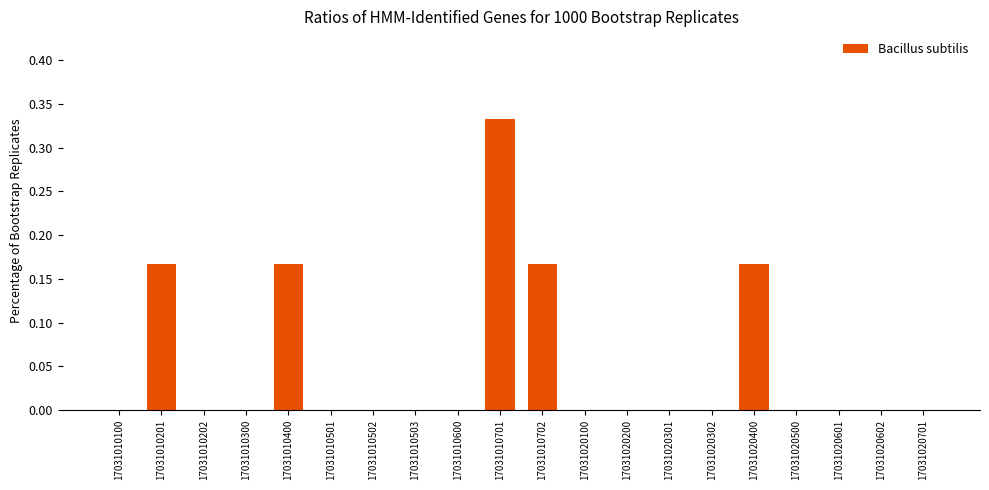

At which category does the chart reach its peak across all series?

17031010701